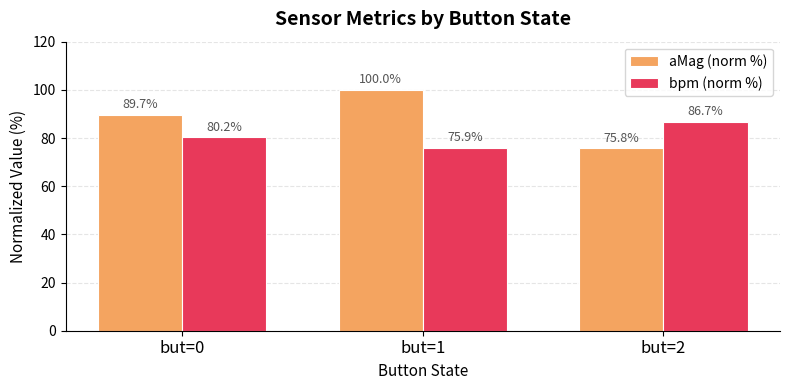

Is the value of bpm (norm %) at but=0 greater than the value of aMag (norm %) at but=2?

Yes